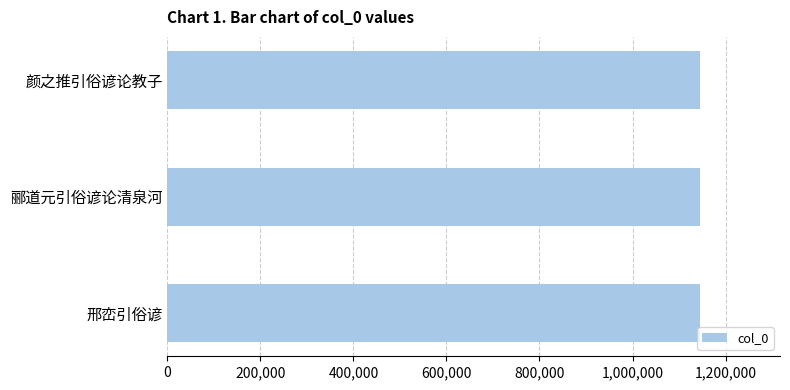

What is the sum of all values?

3435661